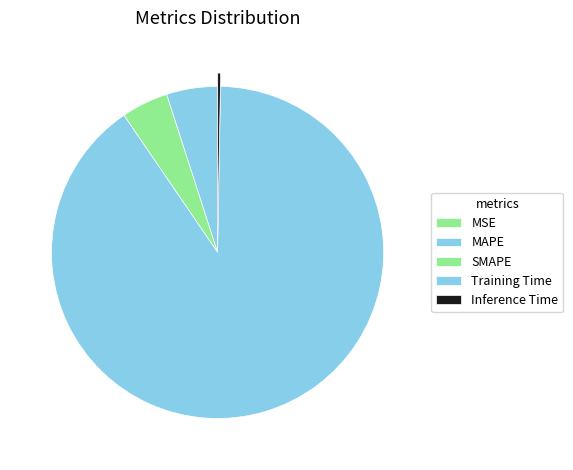

Does Training Time account for over 50% of the chart?

Yes